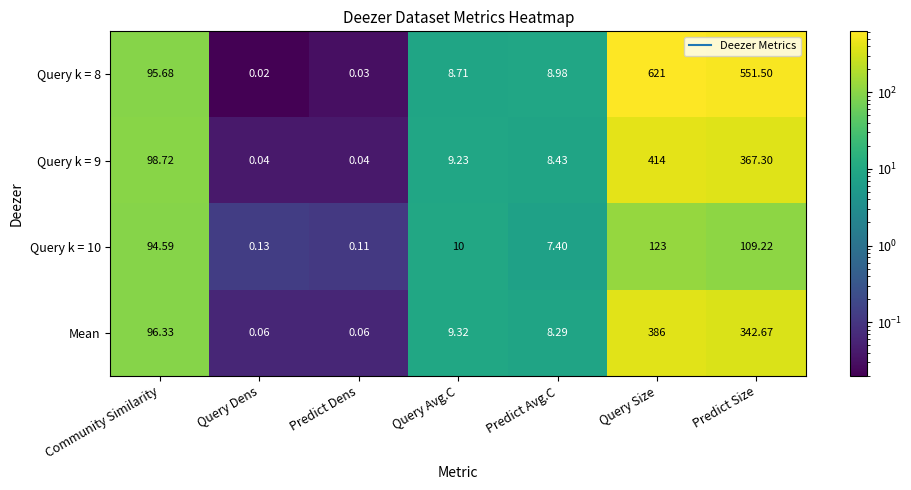

At which label is Mean closest to 193?

Community Similarity